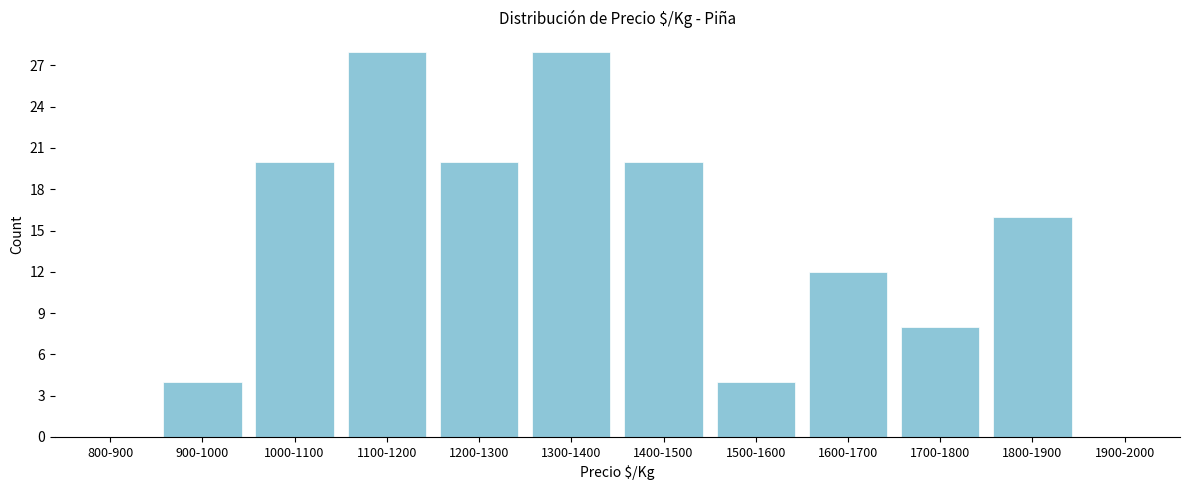

Reading right to left, transcribe all the data shown in this chart.

1900-2000=0	1800-1900=16	1700-1800=8	1600-1700=12	1500-1600=4	1400-1500=20	1300-1400=28	1200-1300=20	1100-1200=28	1000-1100=20	900-1000=4	800-900=0